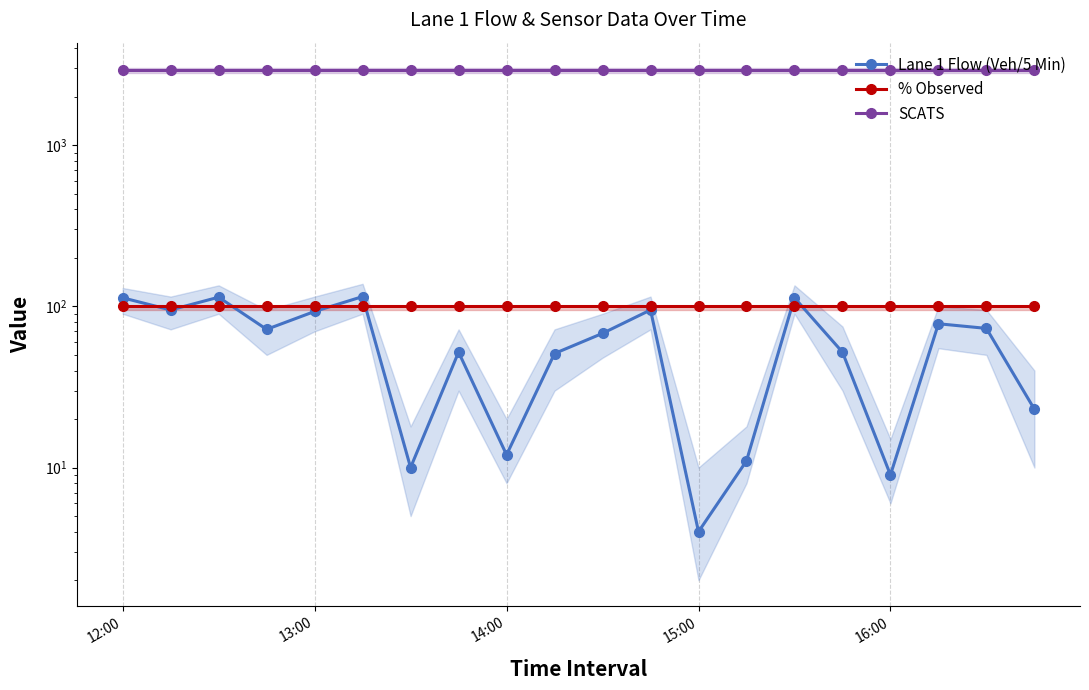

True or false: SCATS and % Observed cross at least once.

False